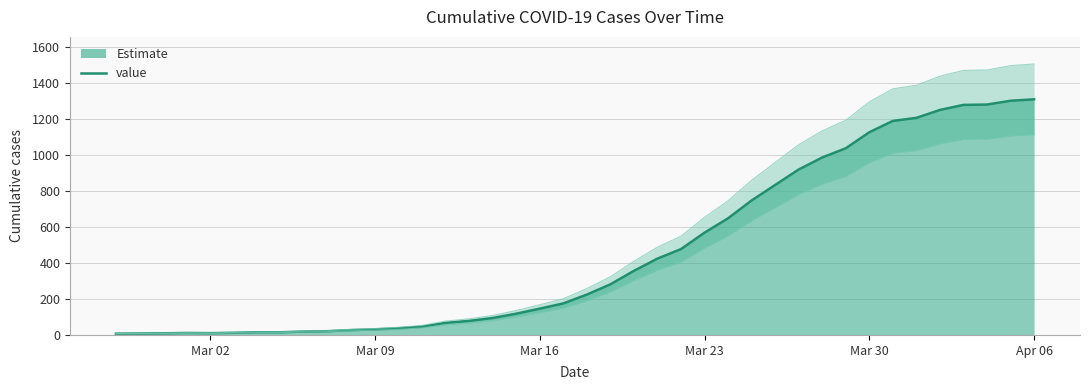

How many lines are shown in the chart?

1